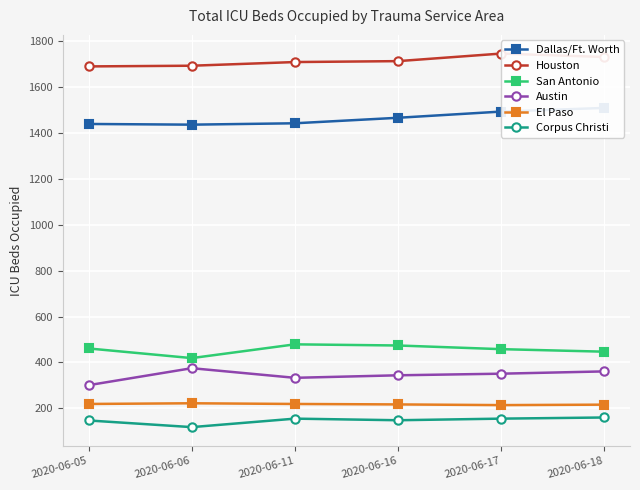

What is the value of the Dallas/Ft. Worth point at the 2nd from the left?

1437